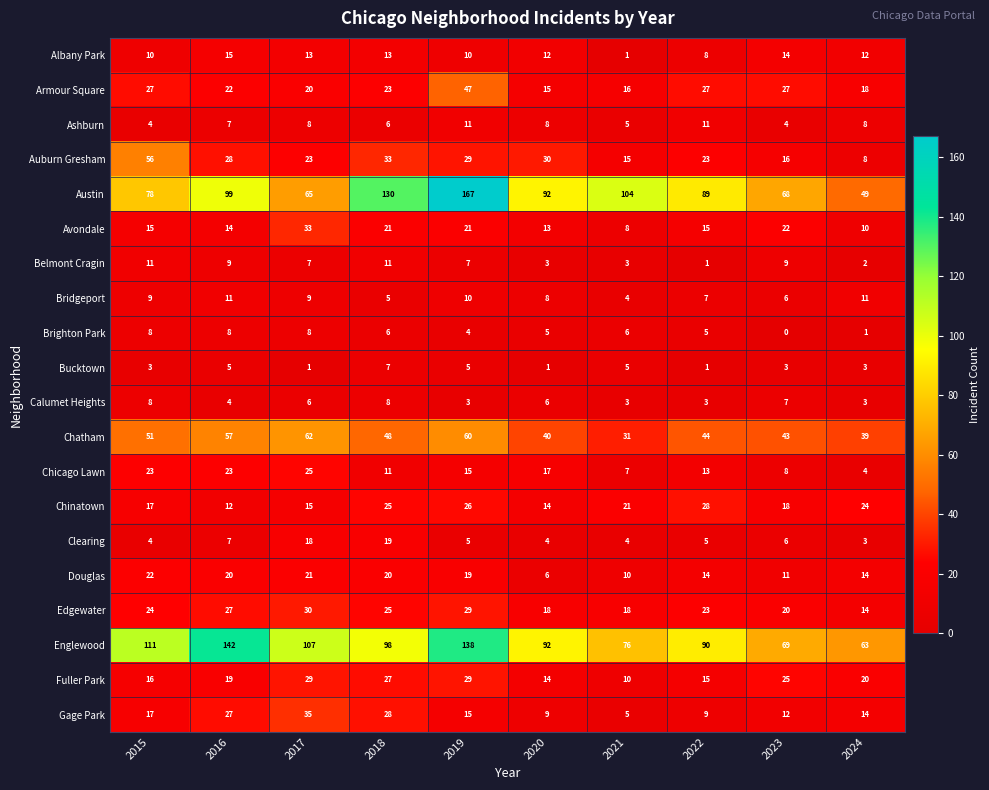

Which series has the largest total across all categories?

Englewood